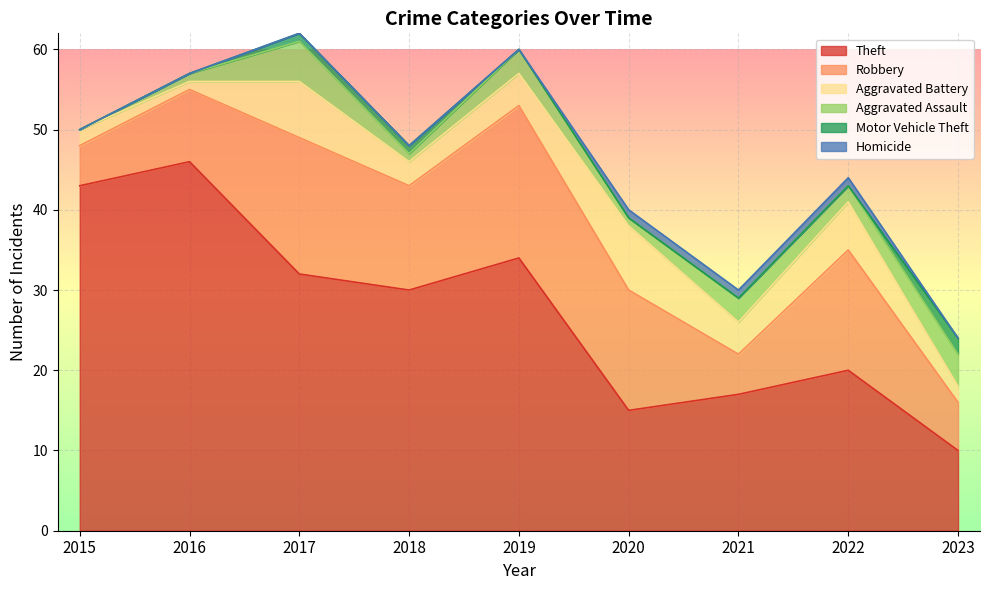

True or false: Aggravated Battery and Homicide intersect in this chart.

False